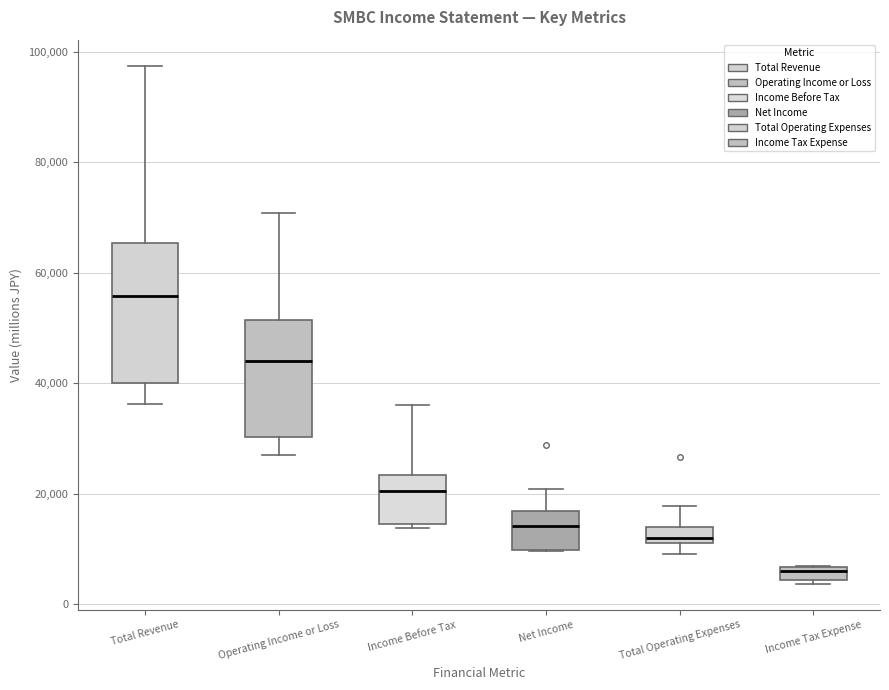

Where is the lower edge of the box for Income Tax Expense on the y-axis? The values are not printed on the chart, so give them approximately, as read against the axis.

4000